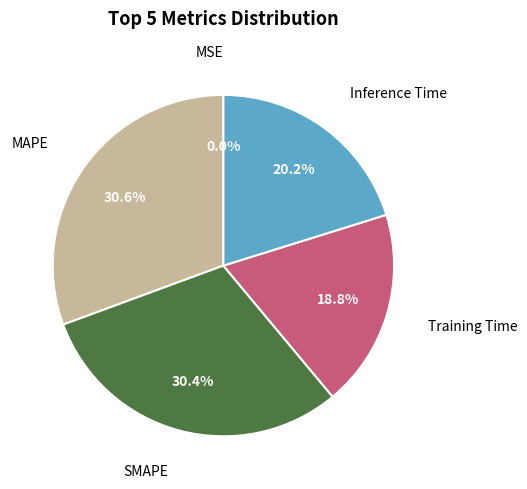

Does any single category account for the majority?

No